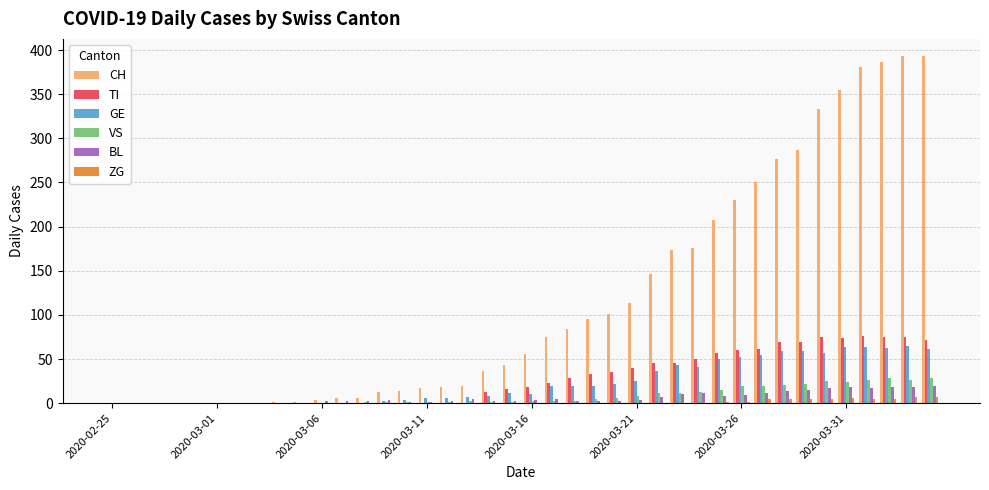

What is the greatest value displayed?

393